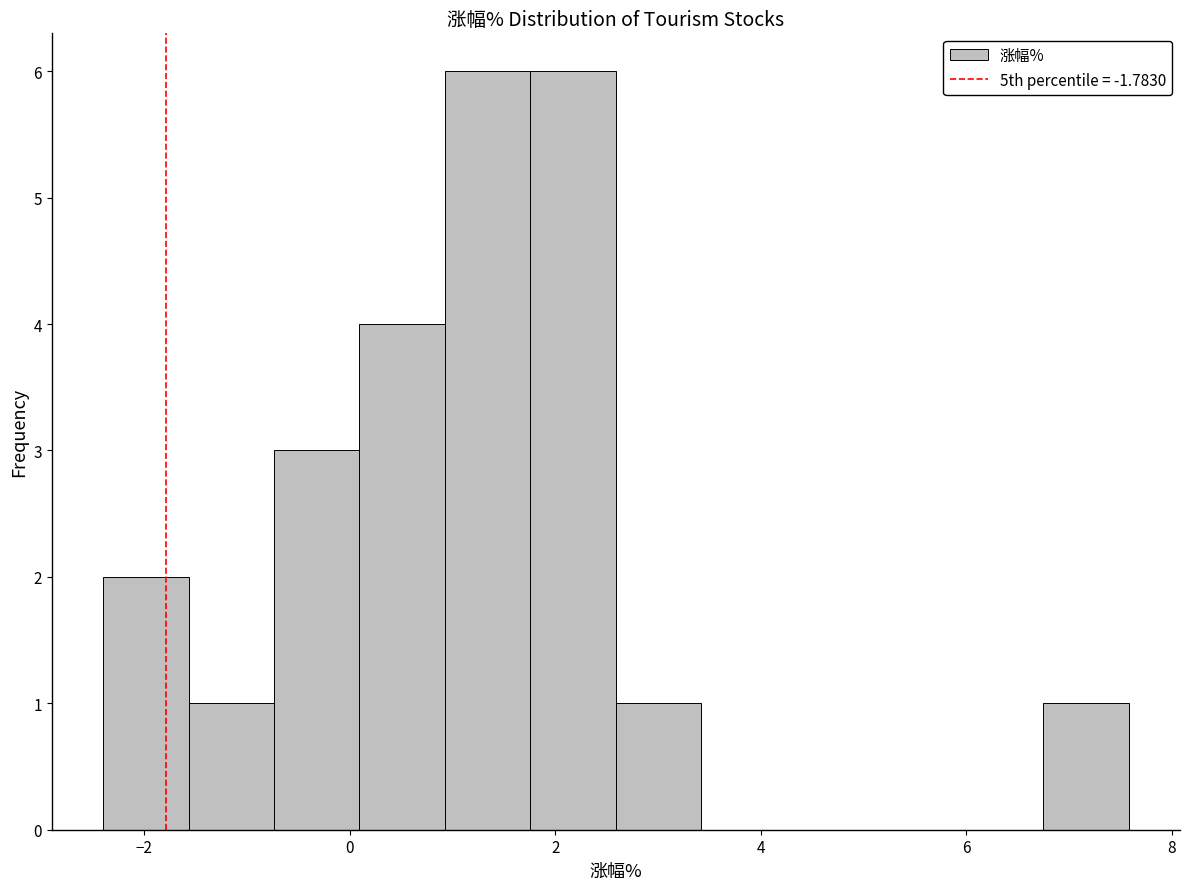

Reading left to right, list every bar in this chart as the range it spans on the x-axis followed by its height. Neither the bar edges nor the heights are printed on the chart, so give them approximately, as read against the axes.

-2.4 to -1.6: 2
-1.6 to -0.8: 1
-0.8 to 0.0: 3
0.0 to 1.0: 4
1.0 to 1.8: 6
1.8 to 2.6: 6
2.6 to 3.4: 1
3.4 to 4.2: 0
4.2 to 5.0: 0
5.0 to 6.0: 0
6.0 to 6.8: 0
6.8 to 7.6: 1